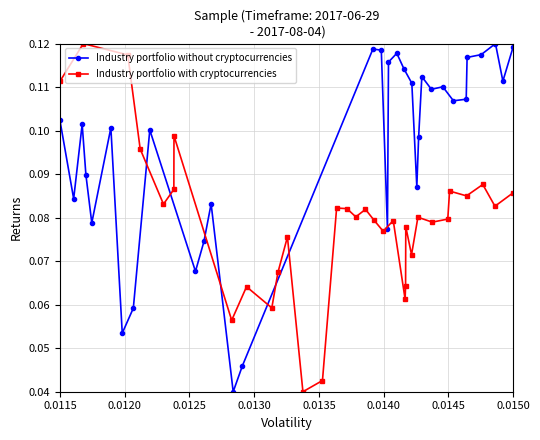

What is the average value of the Industry portfolio without cryptocurrencies series?

0.1